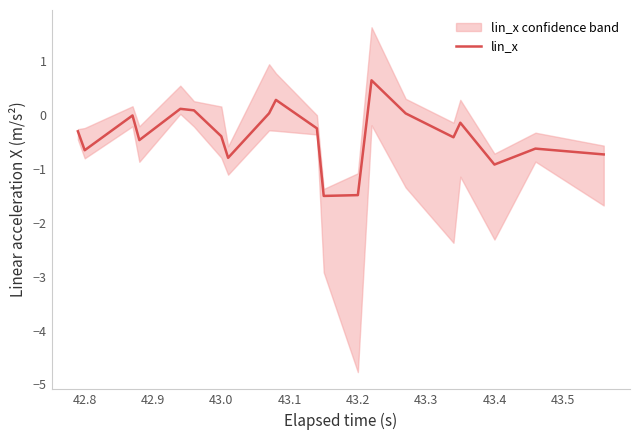

The value of lin_x at 43.4 is -0.2. True or false?

False